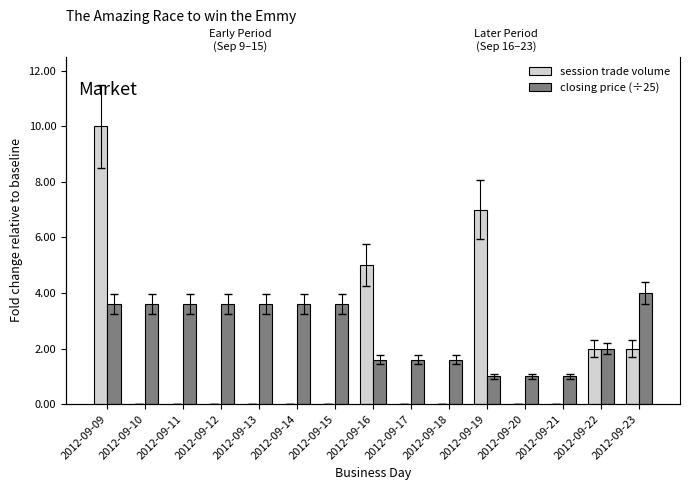

Is the value of closing price (÷25) at 2012-09-22 greater than the value of session trade volume at 2012-09-16?

No